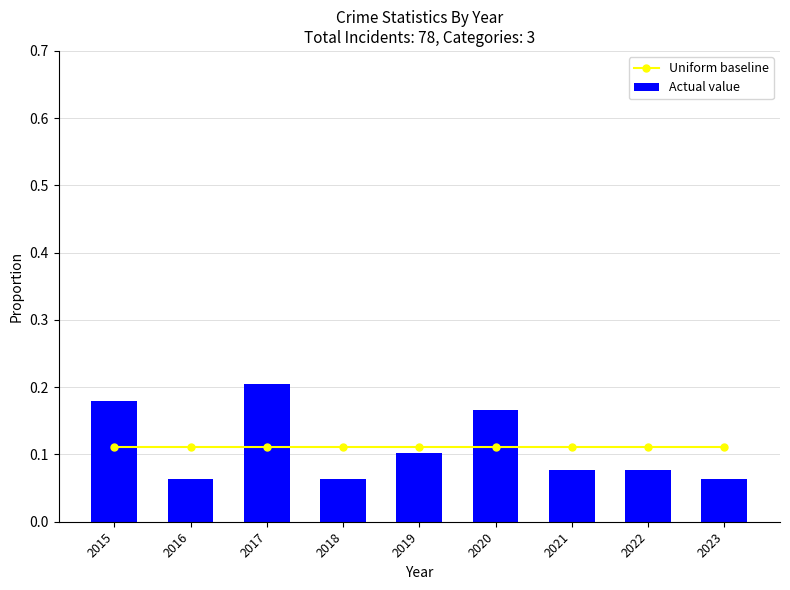

At how many categories does at least one series exceed 0?

9